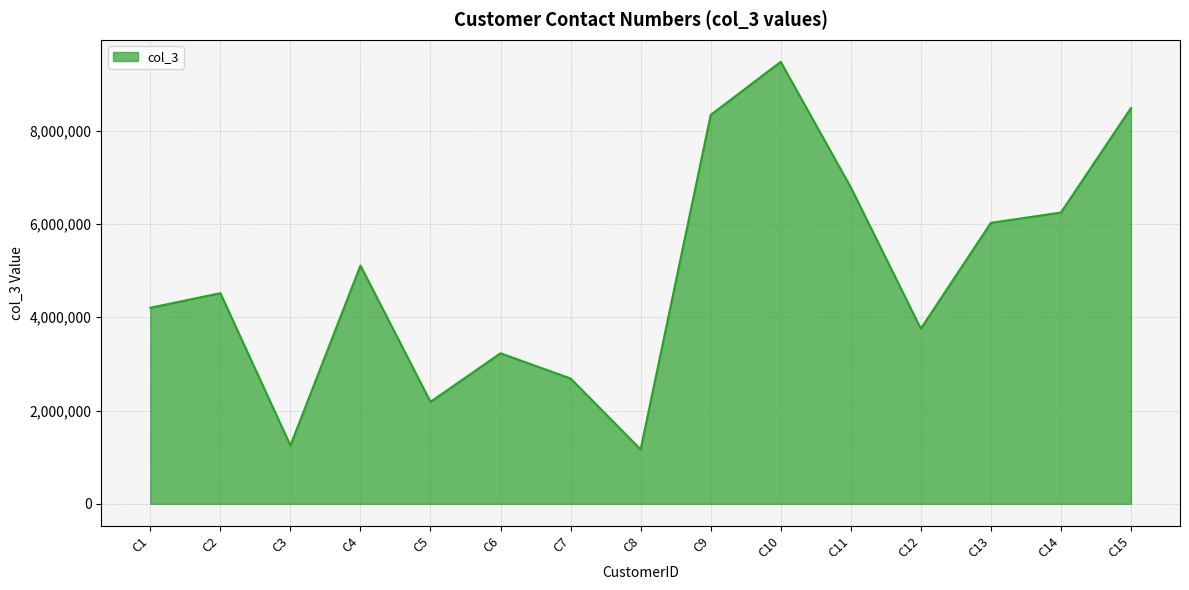

Between C7 and C8, which is larger?

C7